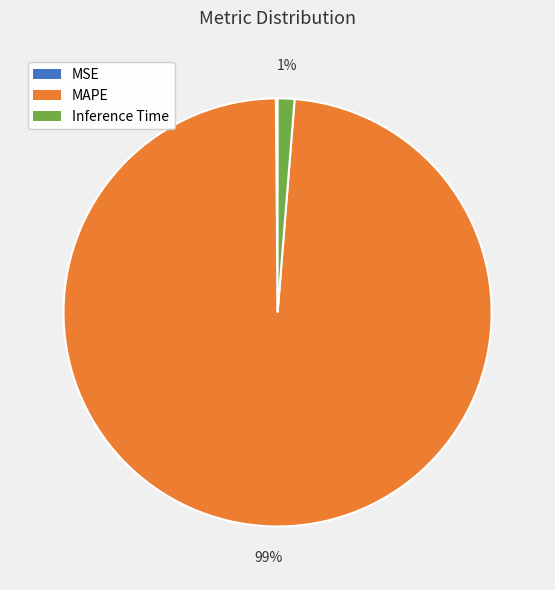

Which slice is the largest?

MAPE